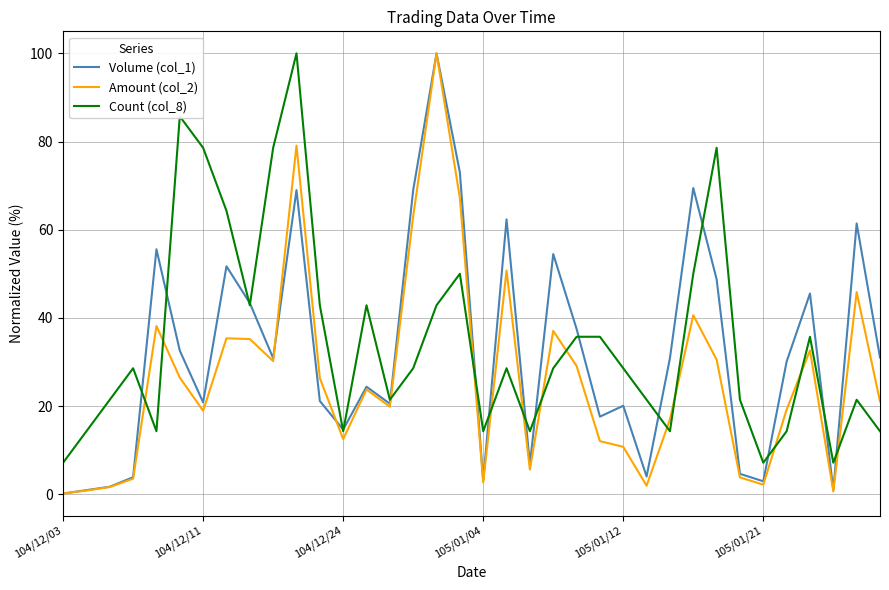

Which series has the largest range (max minus min)?

Amount (col_2)